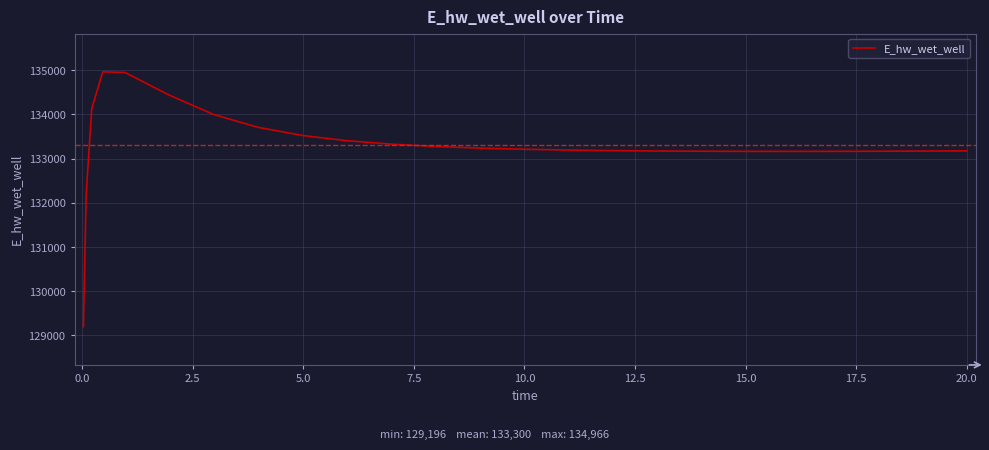

What is the minimum value shown in the chart?

129196.0